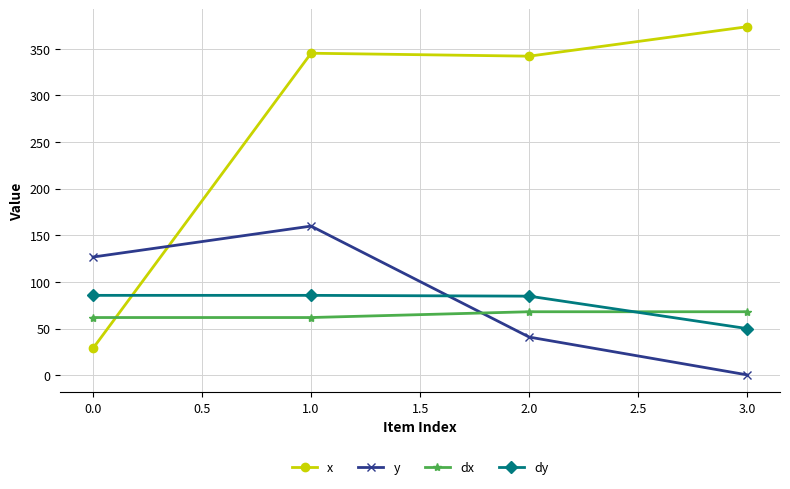

True or false: dx has more than 2 interior local peaks.

False